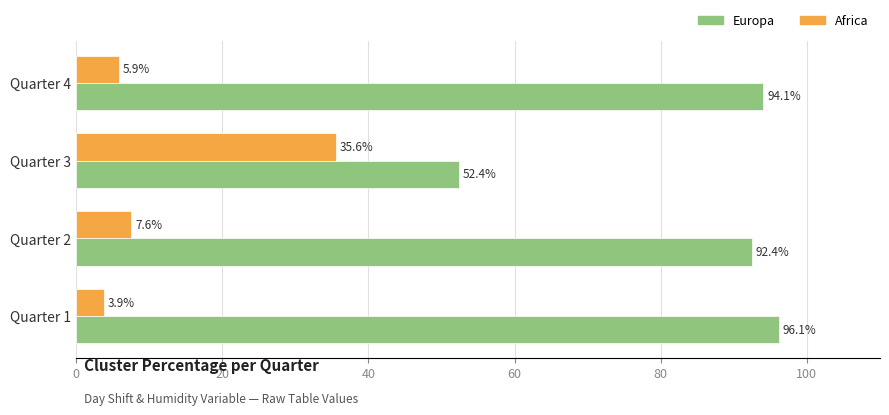

What is the average value of the Africa series?

13.2